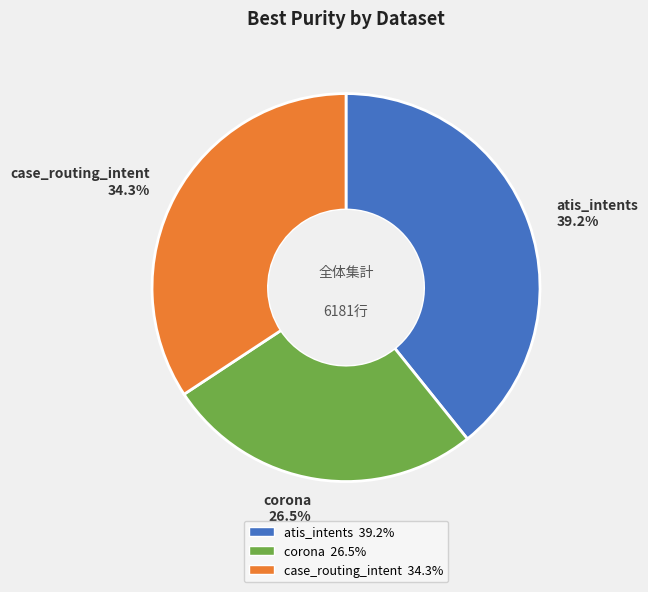

Is corona the majority of the pie?

No